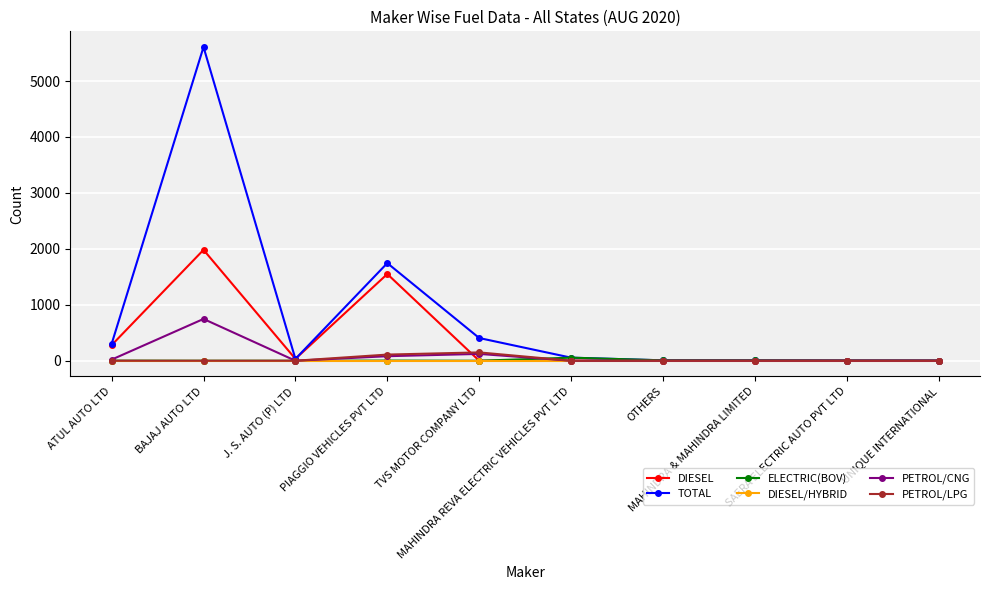

True or false: TOTAL has more than 1 points higher than both neighbors.

True